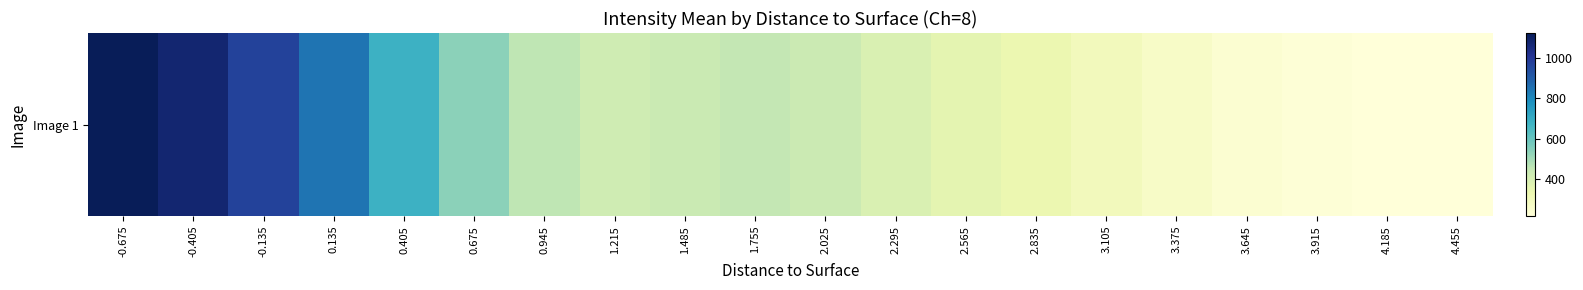

List the labels in order of value, smallest first.

4.185, 4.455, 3.915, 3.645, 3.375, 3.105, 2.835, 2.565, 2.295, 1.215, 2.025, 1.485, 1.755, 0.945, 0.675, 0.405, 0.135, -0.135, -0.405, -0.675